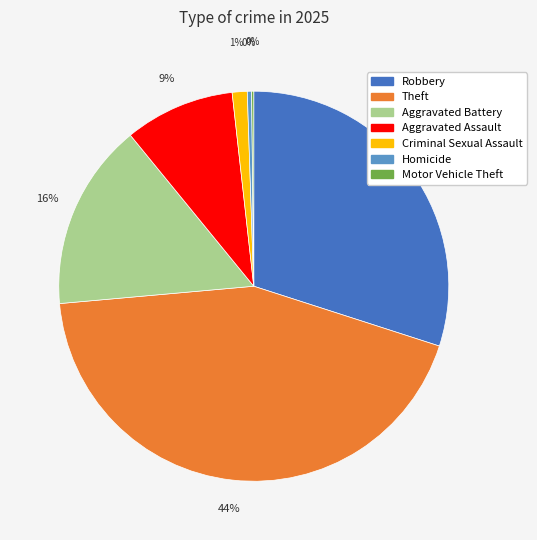

Is there any slice that represents more than half of the pie?

No